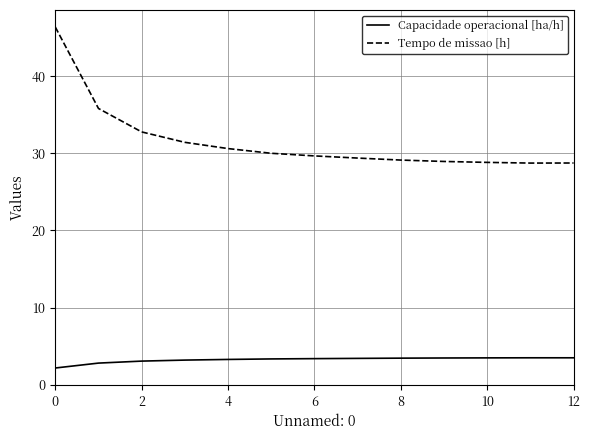

Rank the series by their average value, from highest to lowest.

Tempo de missao [h], Capacidade operacional [ha/h]